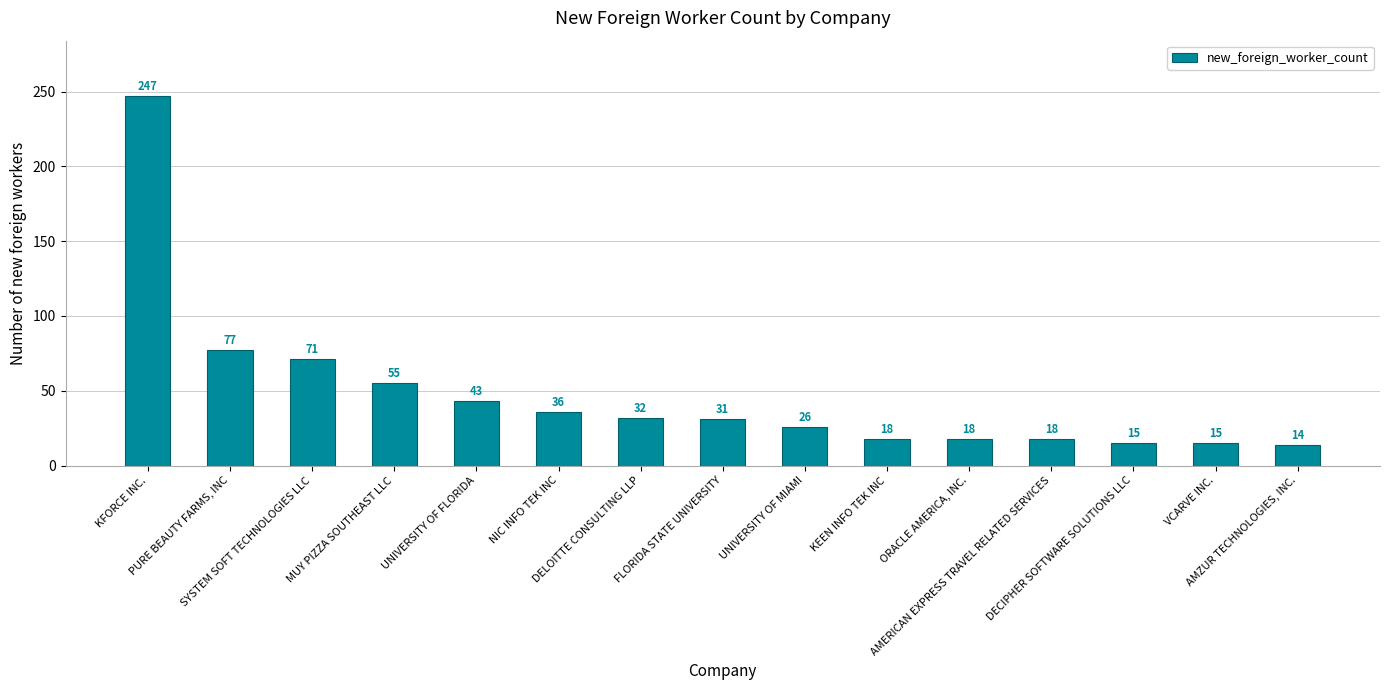

What is the minimum value shown in the chart?

14